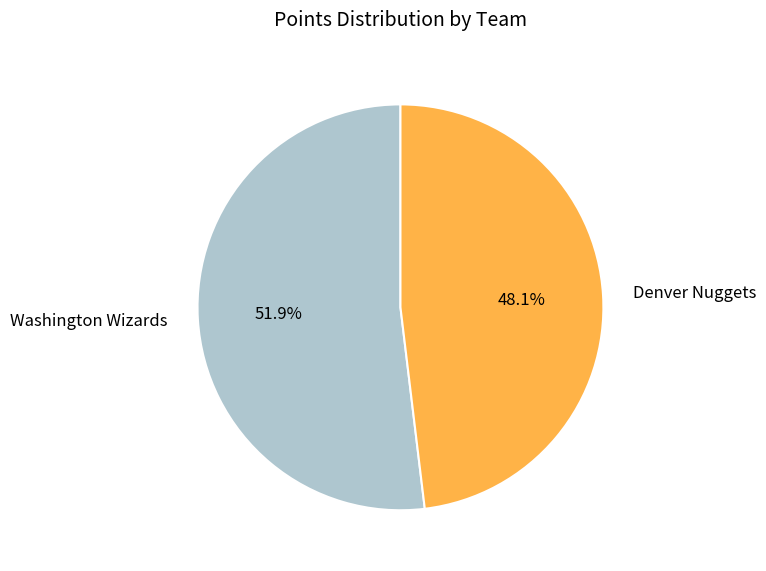

What is the ratio of the value at Washington Wizards to the value at Denver Nuggets?

1.1